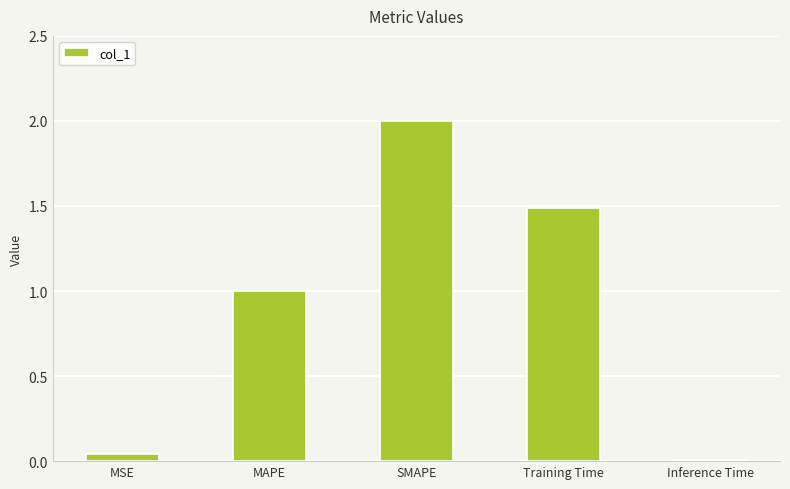

Which category has the lowest value across all series?

Inference Time